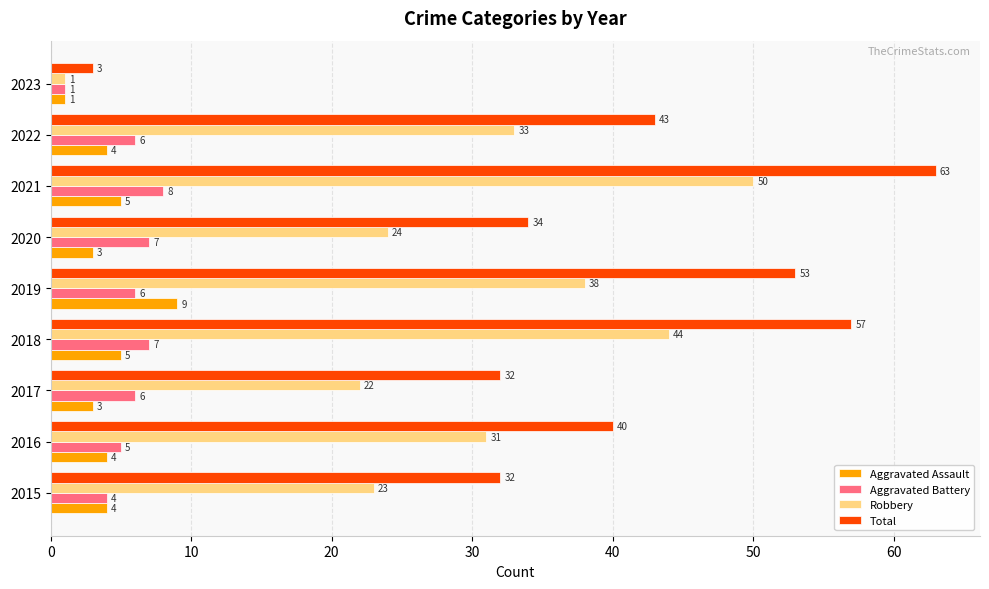

Is the value of Robbery at 2017 greater than the value of Aggravated Battery at 2018?

Yes